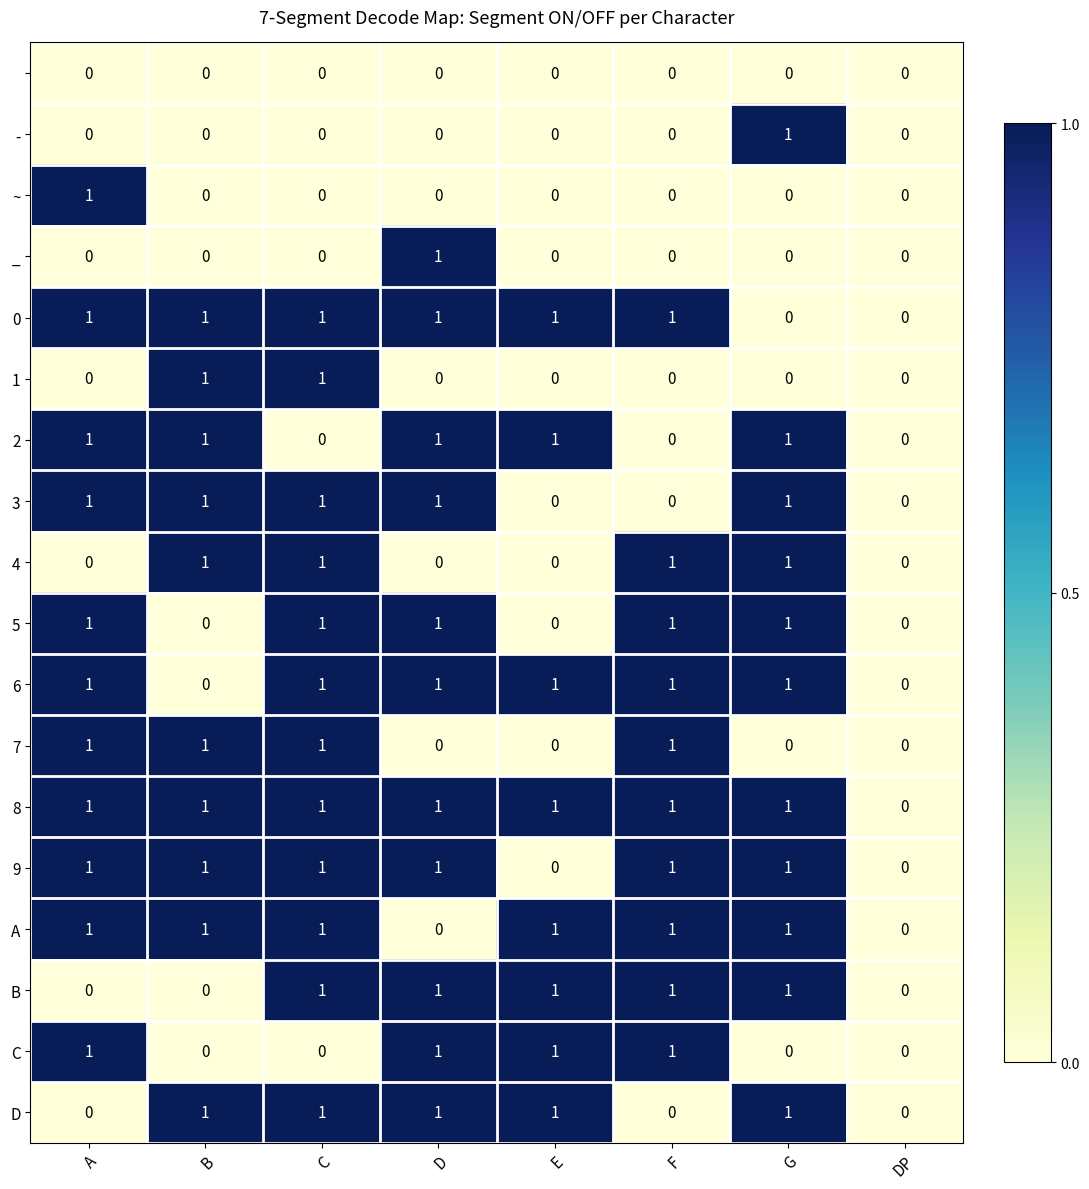

At which category is the sum across all series the highest?

C